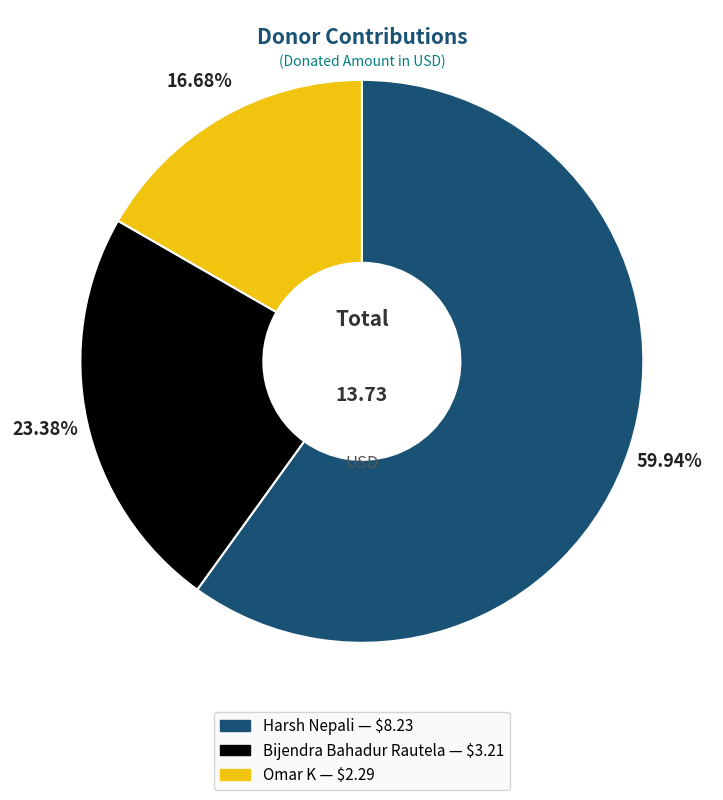

Which has a higher value, Bijendra Bahadur Rautela or Omar K?

Bijendra Bahadur Rautela